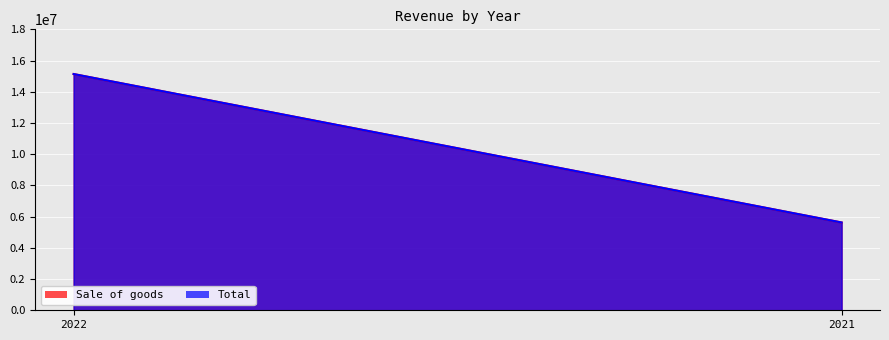

Reading left to right, what are all the values shown in this chart?

Sale of goods: 2022=15135308	2021=5624766
Total: 2022=15135308	2021=5624766